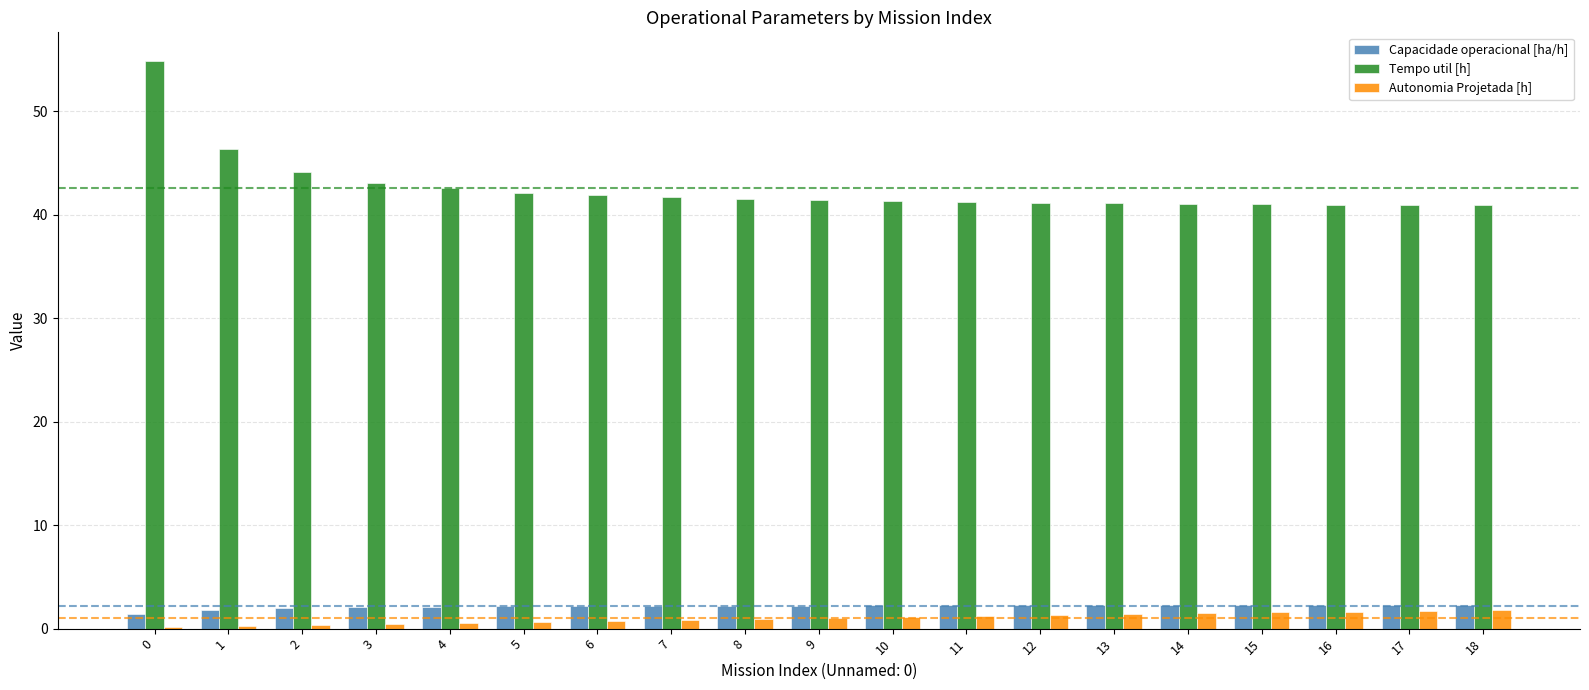

How many series are shown in this chart?

3